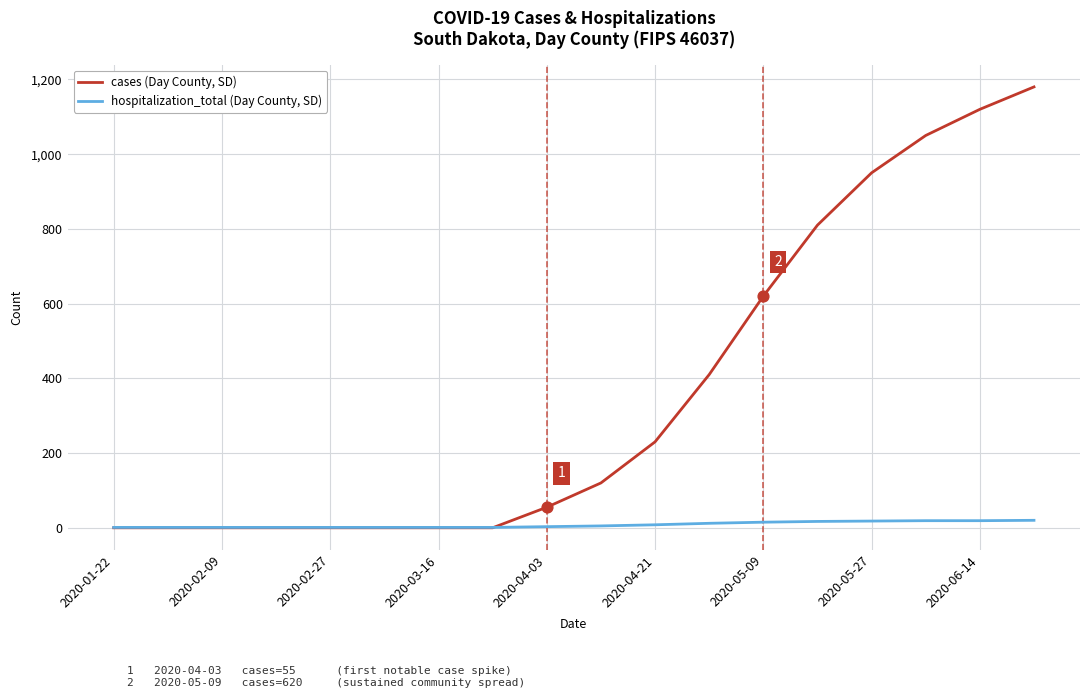

What are all the series names shown in the legend?

cases (Day County, SD), hospitalization_total (Day County, SD)